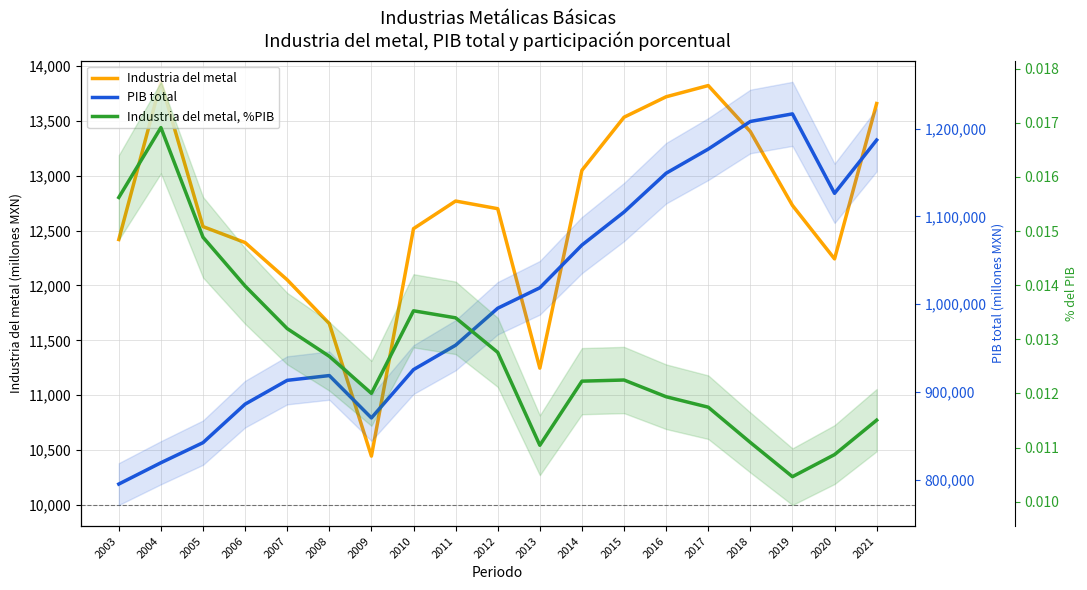

Reading left to right, transcribe all the data shown in this chart.

Industria del metal: 2003=12418.3	2004=13855.0	2005=12536.1	2006=12390.7	2007=12051.3	2008=11652.7	2009=10445.3	2010=12517.5	2011=12769.1	2012=12699.3	2013=11246.8	2014=13049.0	2015=13532.7	2016=13718.9	2017=13821.0	2018=13401.9	2019=12729.2	2020=12241.9	2021=13657.2
PIB total: 2003=794957.3	2004=819238.3	2005=842128.8	2006=886009.7	2007=913139.8	2008=918573.5	2009=870319.1	2010=925371.8	2011=953148.1	2012=995286.0	2013=1018578.6	2014=1067256.8	2015=1104884.9	2016=1149129.5	2017=1176616.0	2018=1208076.0	2019=1216735.7	2020=1126205.9	2021=1186919.0
Industria del metal, %PIB: 2003=0.0	2004=0.0	2005=0.0	2006=0.0	2007=0.0	2008=0.0	2009=0.0	2010=0.0	2011=0.0	2012=0.0	2013=0.0	2014=0.0	2015=0.0	2016=0.0	2017=0.0	2018=0.0	2019=0.0	2020=0.0	2021=0.0